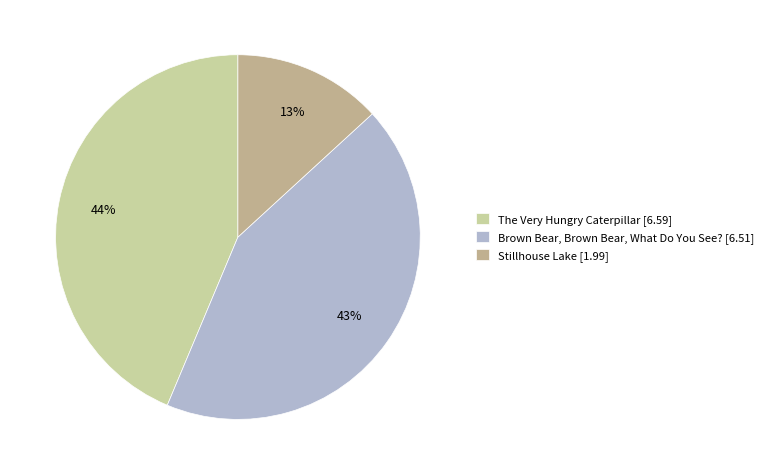

What is the largest slice in the pie chart?

The Very Hungry Caterpillar